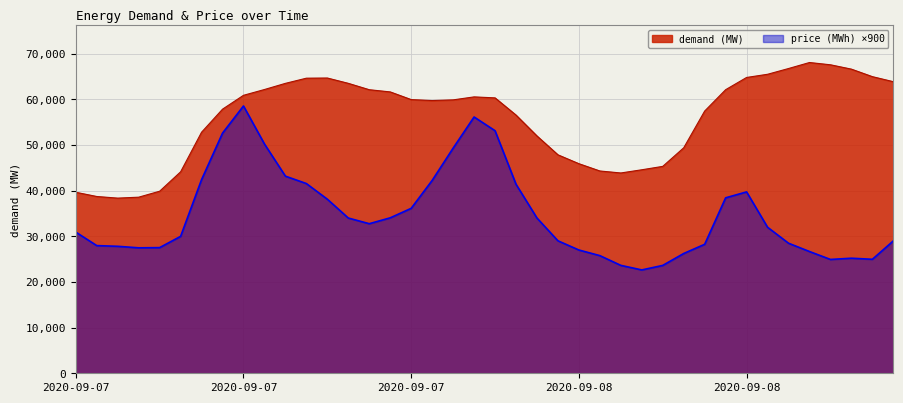

True or false: demand (MW) has more than 0 points higher than both neighbors.

True